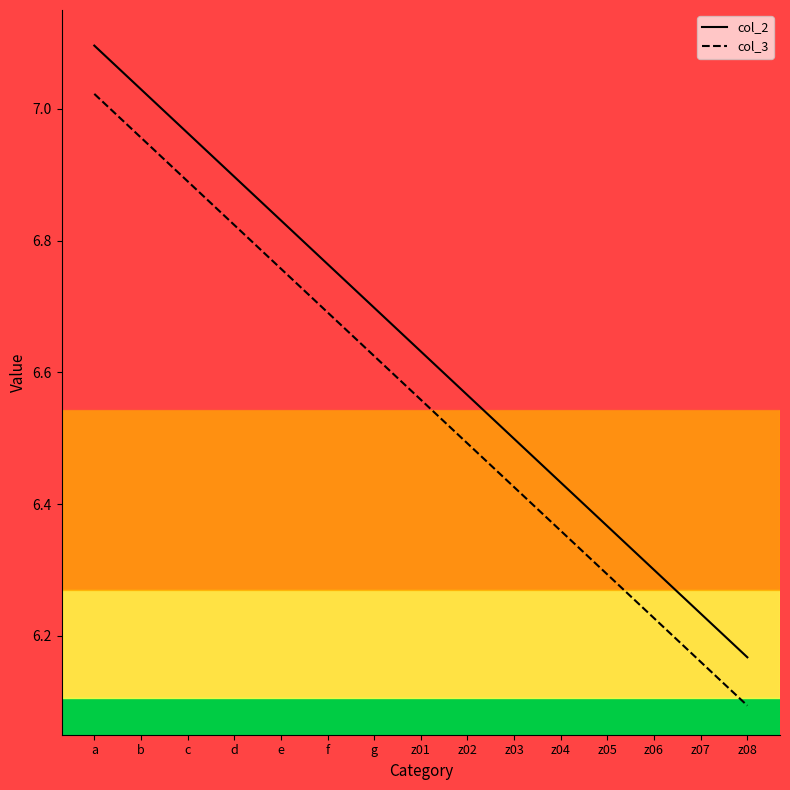

At which category is the sum across all series the highest?

a